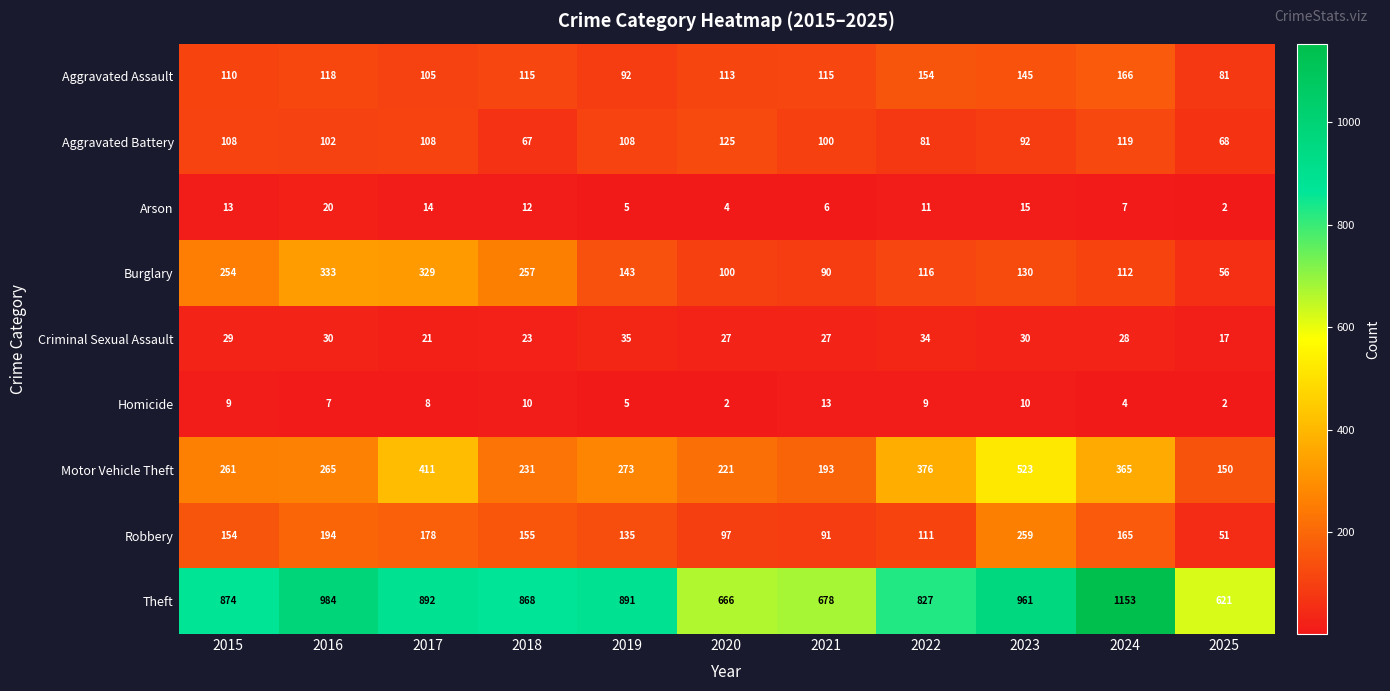

The value of Motor Vehicle Theft at 2020 is 221. True or false?

True